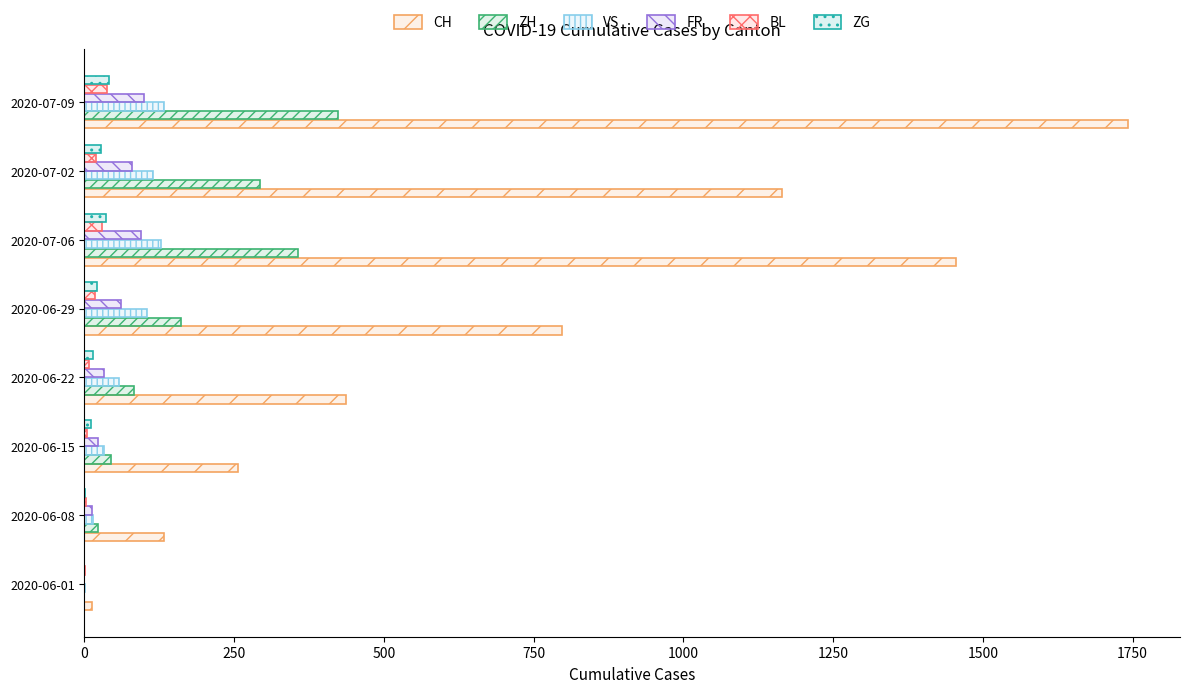

Which series has the widest spread of values?

CH